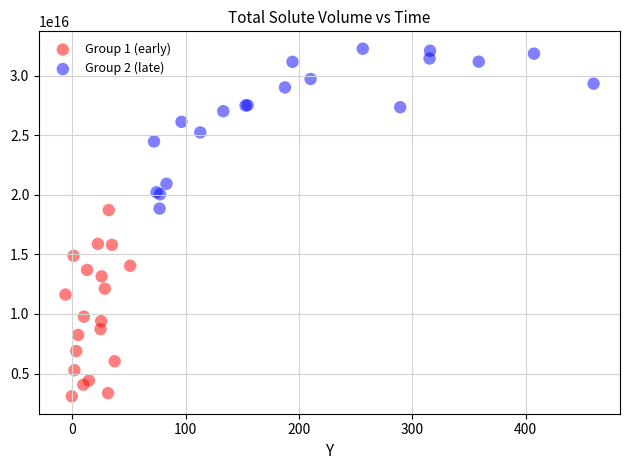

Which series contains the lowest Y value?

Group 1 (early)